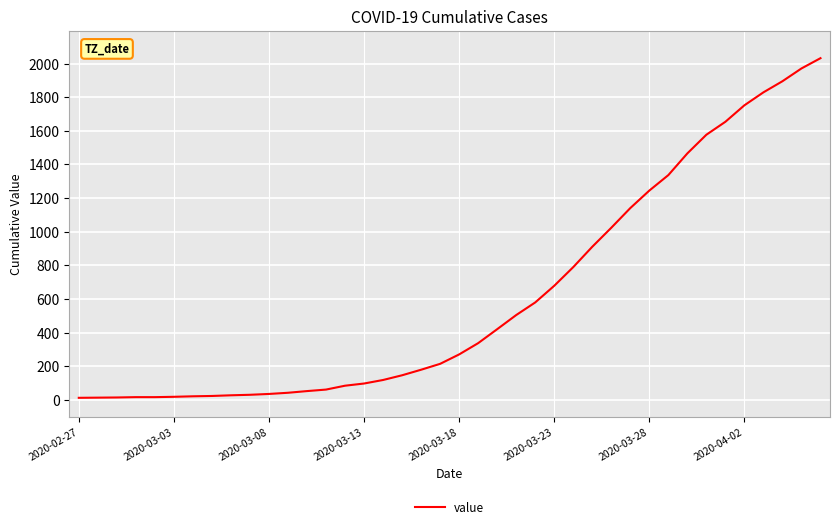

What is the maximum value shown in the chart?

2032